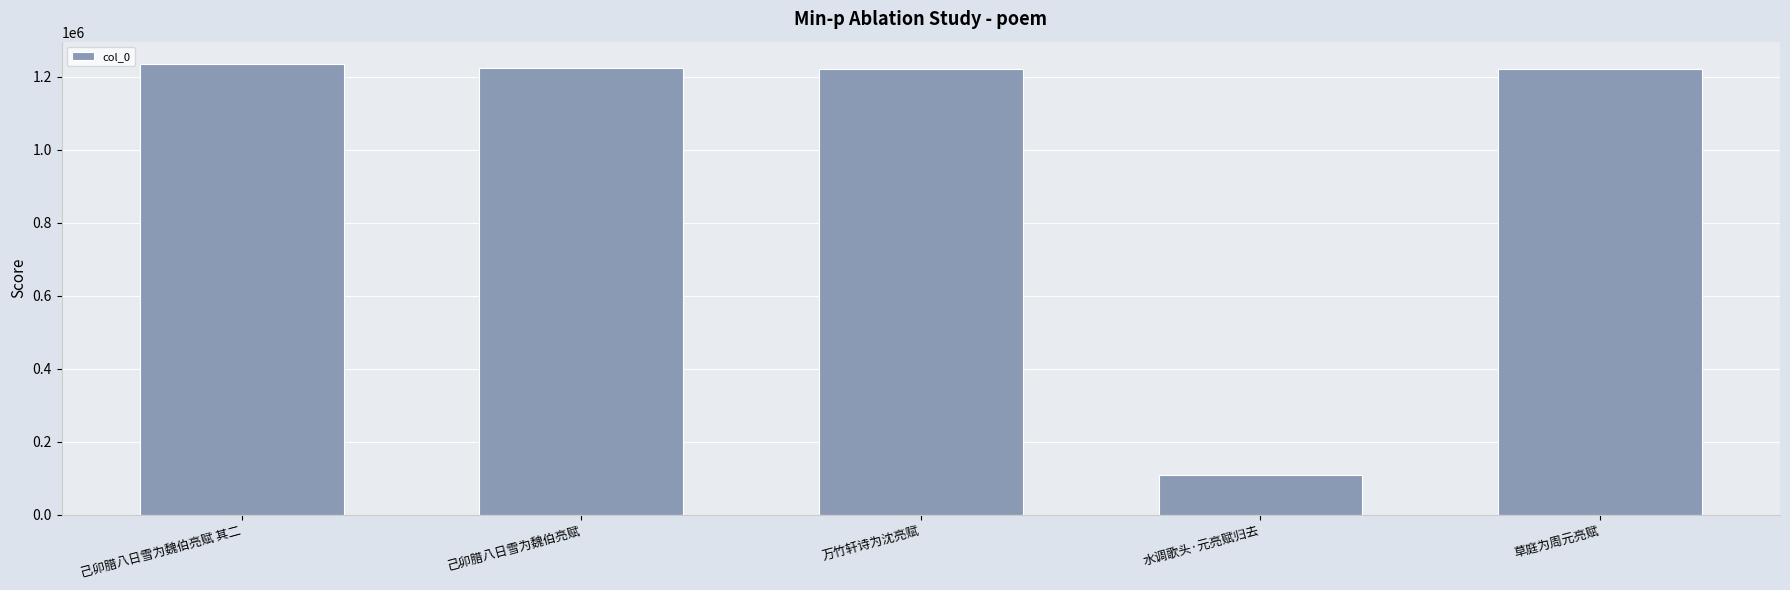

What is the sum of the values at 己卯腊八日雪为魏伯亮赋 其二 and 己卯腊八日雪为魏伯亮赋?

2457959